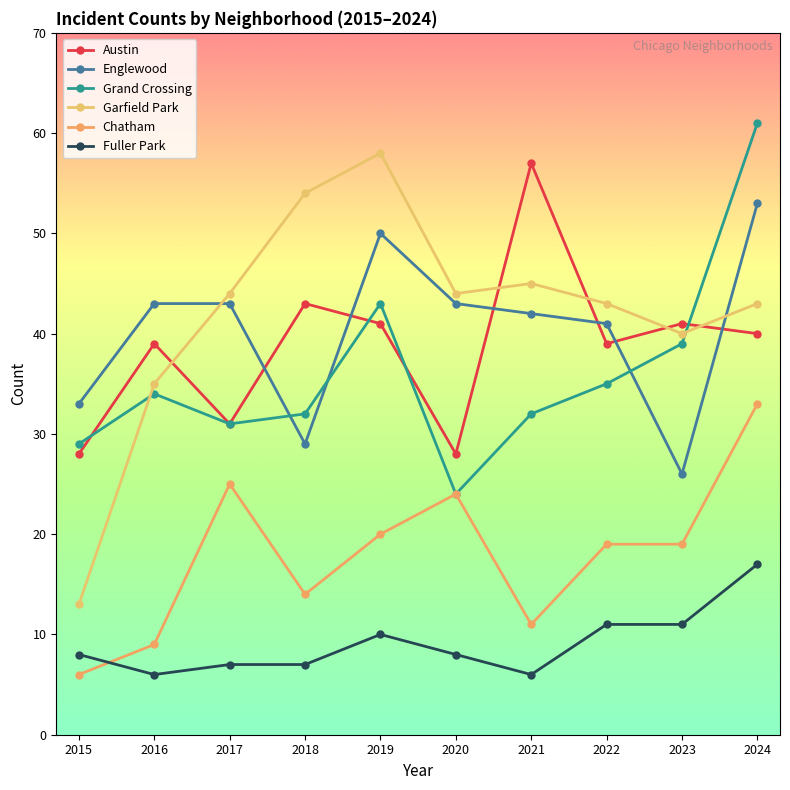

At how many categories does at least one series exceed 19?

10